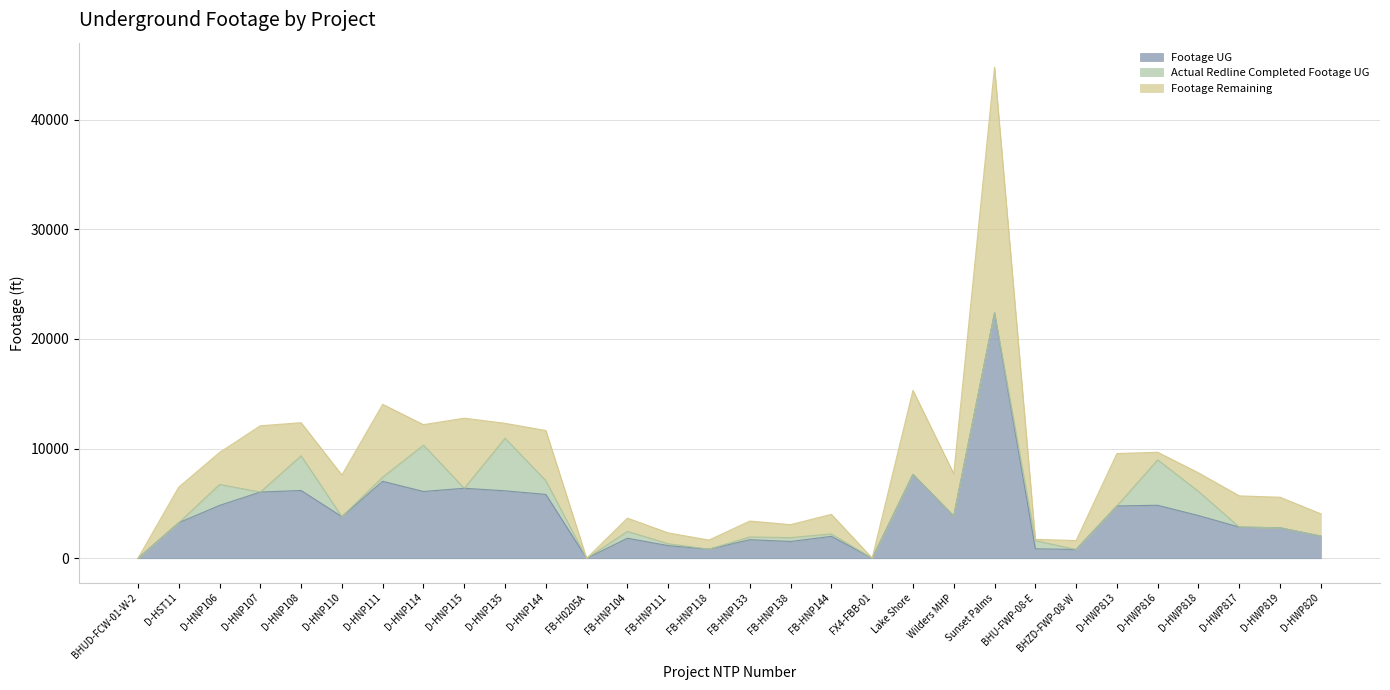

How many values in the Footage UG series are below 3796?

15